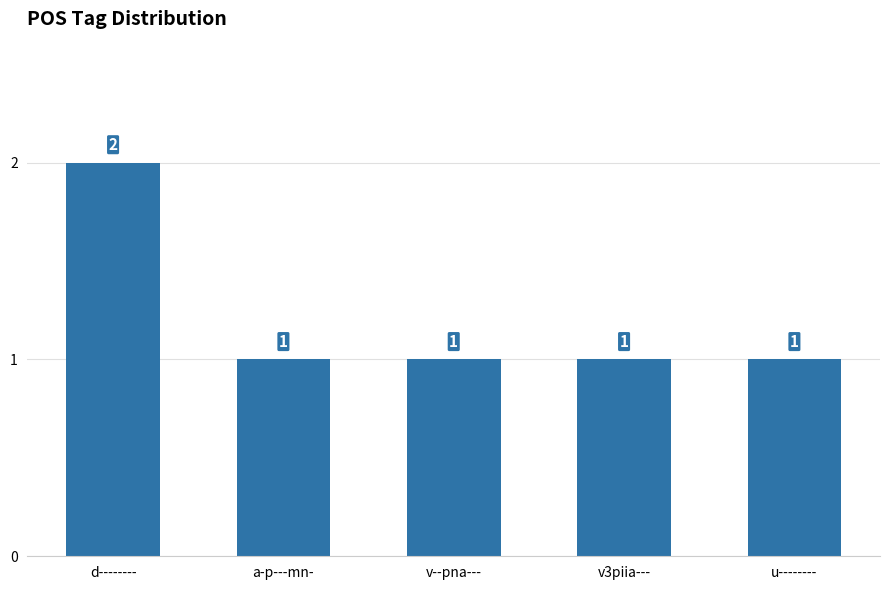

What is the minimum value shown in the chart?

1